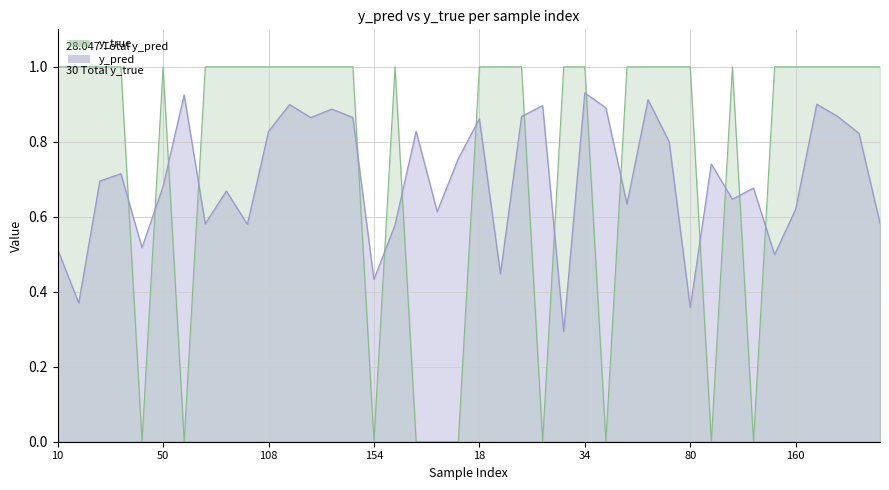

Where do y_true and y_pred first cross each other?

40 and 49